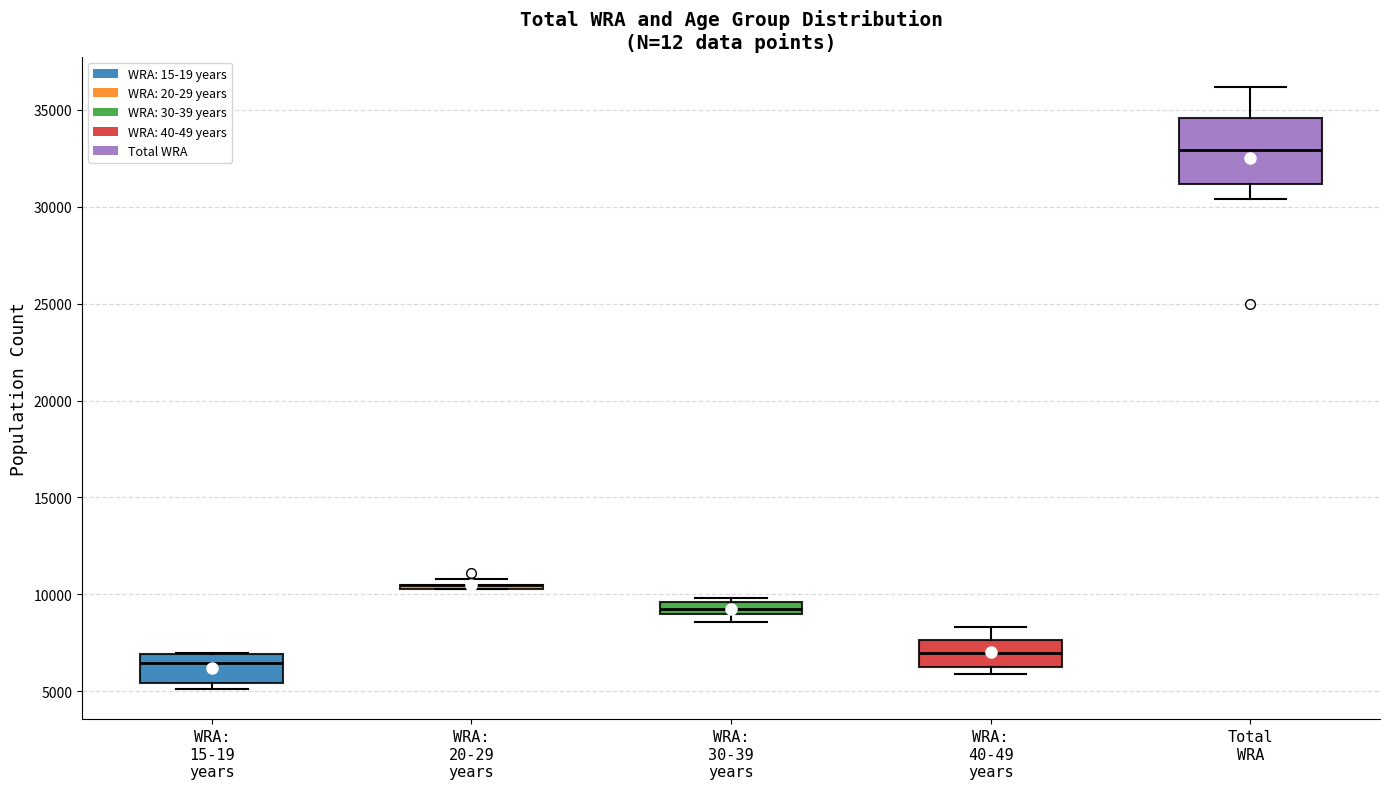

Comparing the boxes themselves (not the whiskers), which one is the tallest?

Total WRA